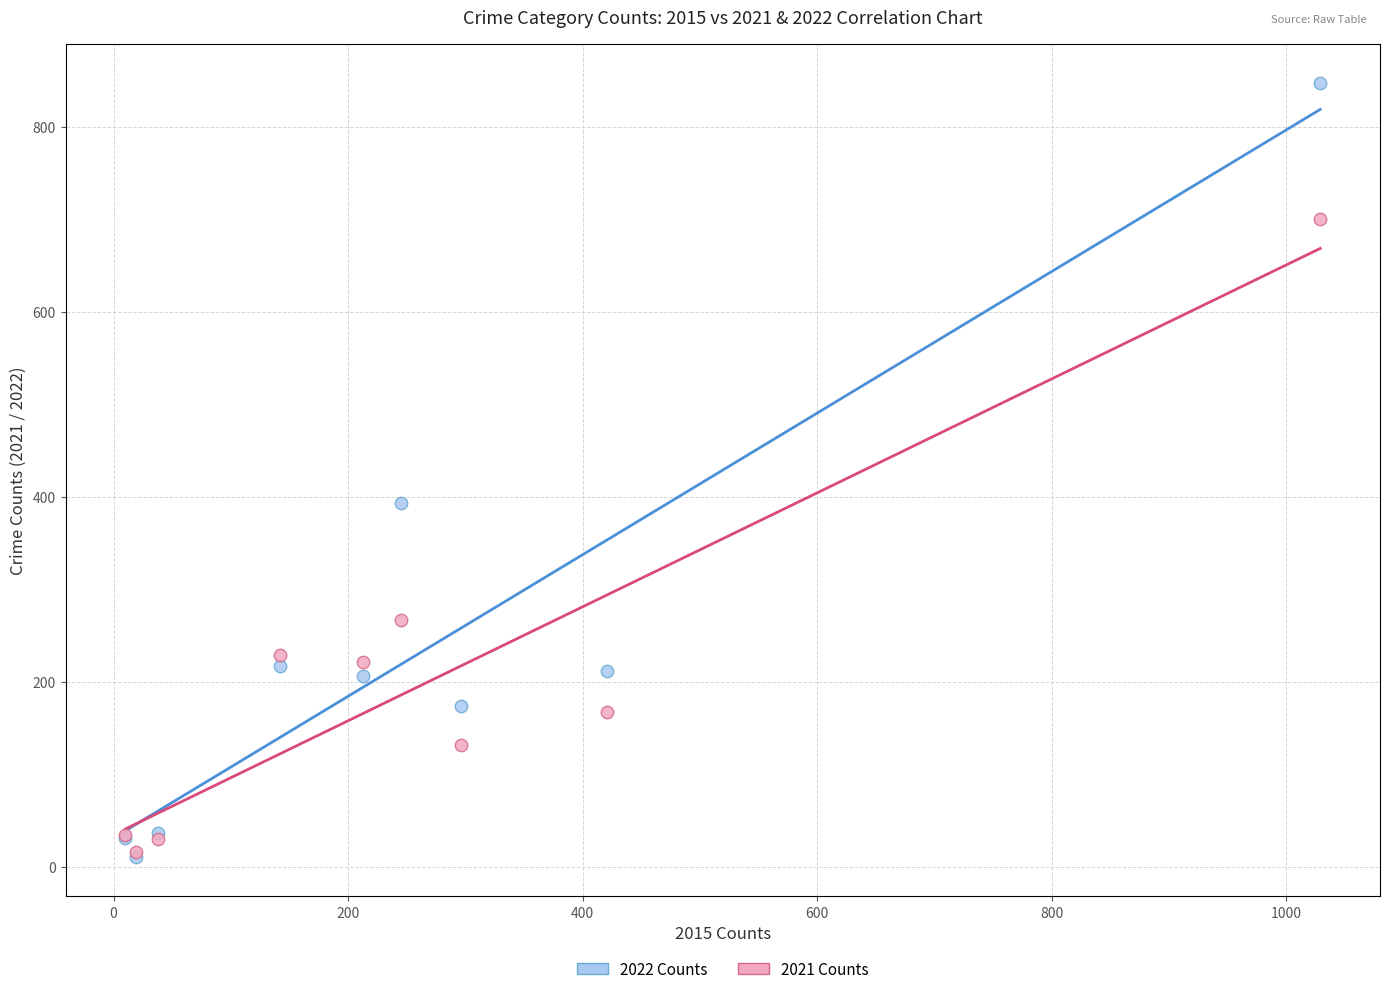

Which series has the largest Y range (max minus min)?

2022 Counts